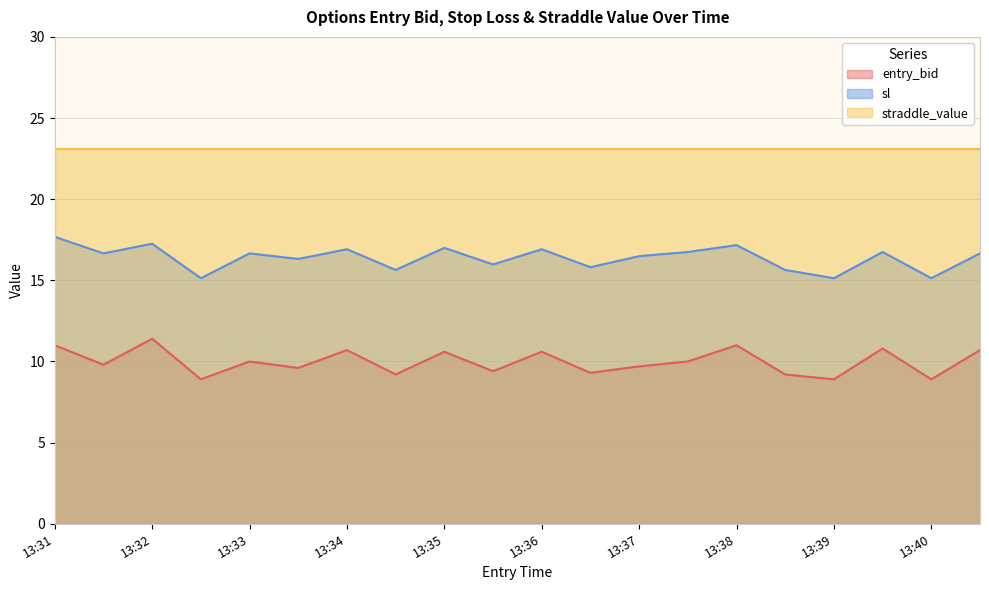

What is the highest value of the entry_bid series?

11.4